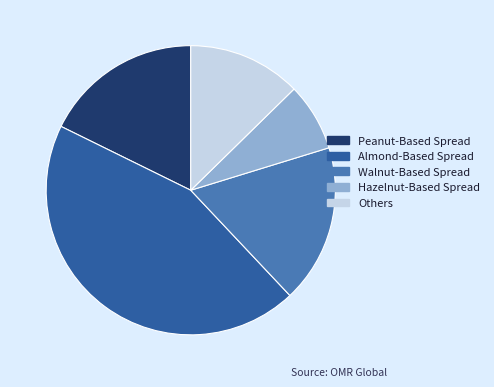

Which slice is the largest?

Almond-Based Spread